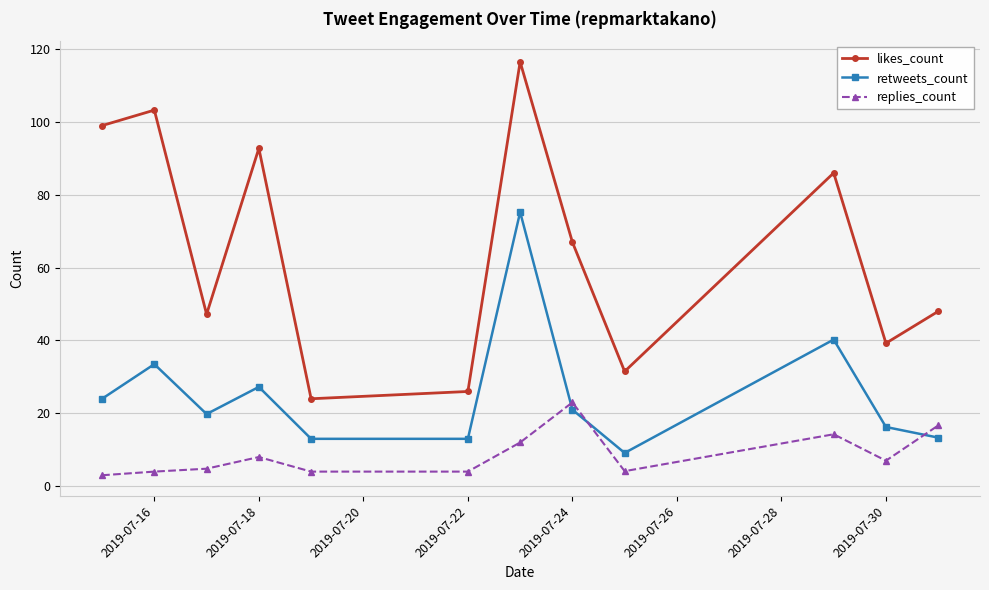

List the series in order of their peak value, lowest first.

replies_count, retweets_count, likes_count